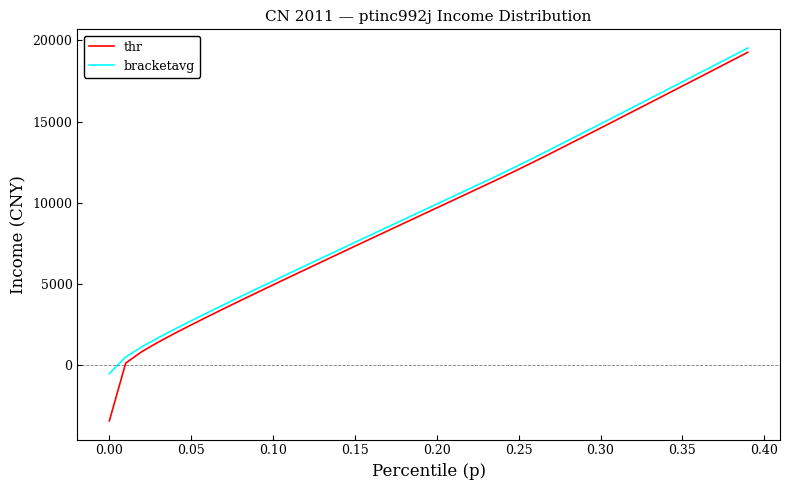

True or false: thr and bracketavg cross at least once.

False